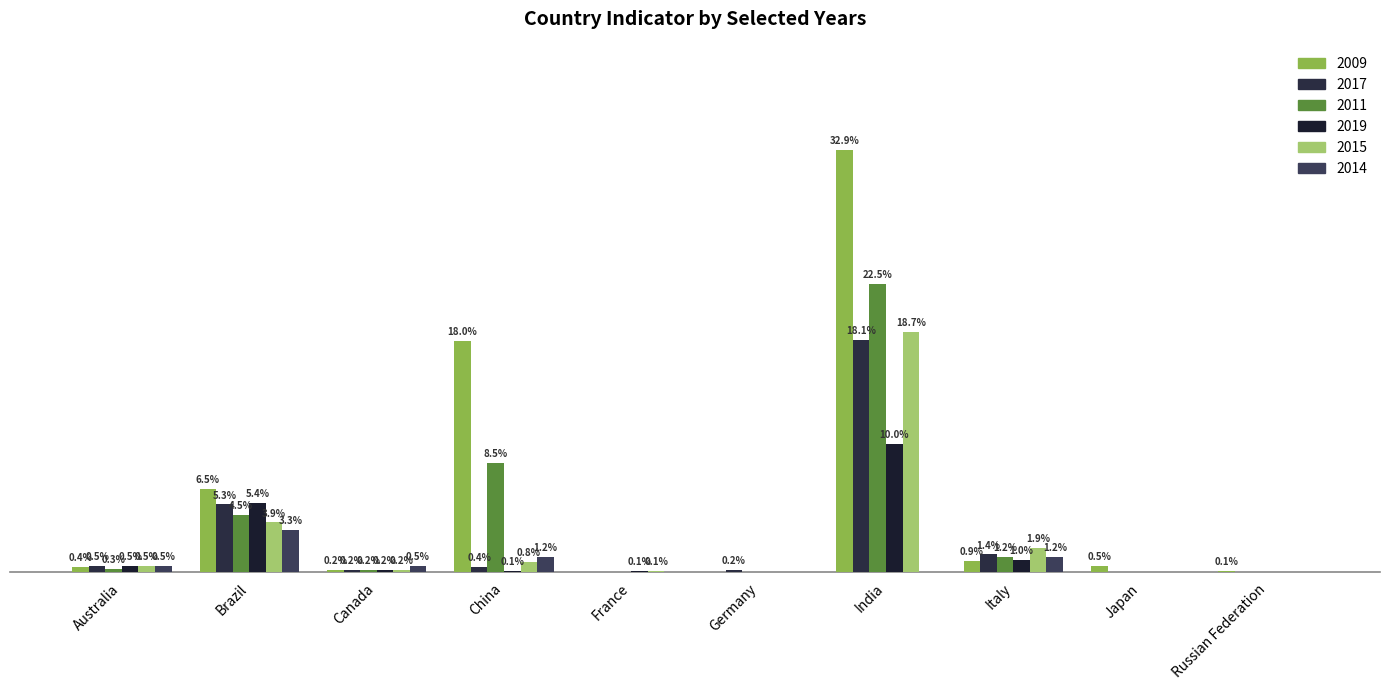

Are the bars horizontal?

No